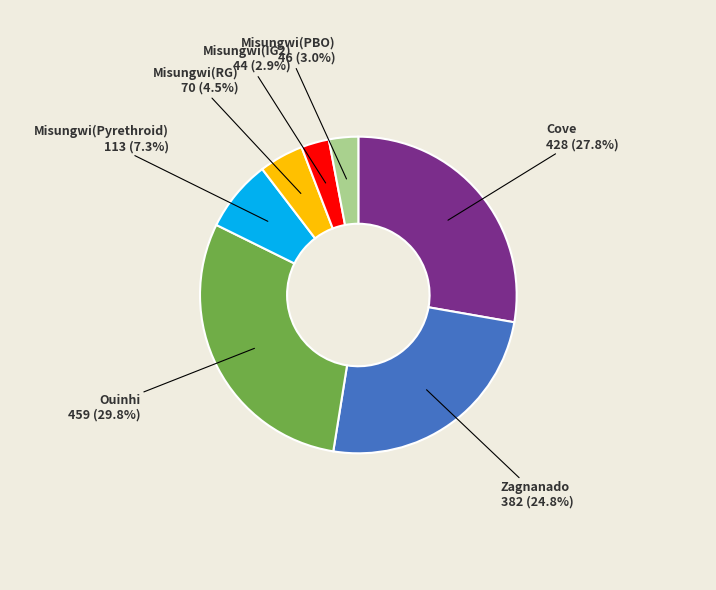

Approximately how many times larger is the value at Misungwi(RG) compared to Misungwi(Pyrethroid)?

0.6